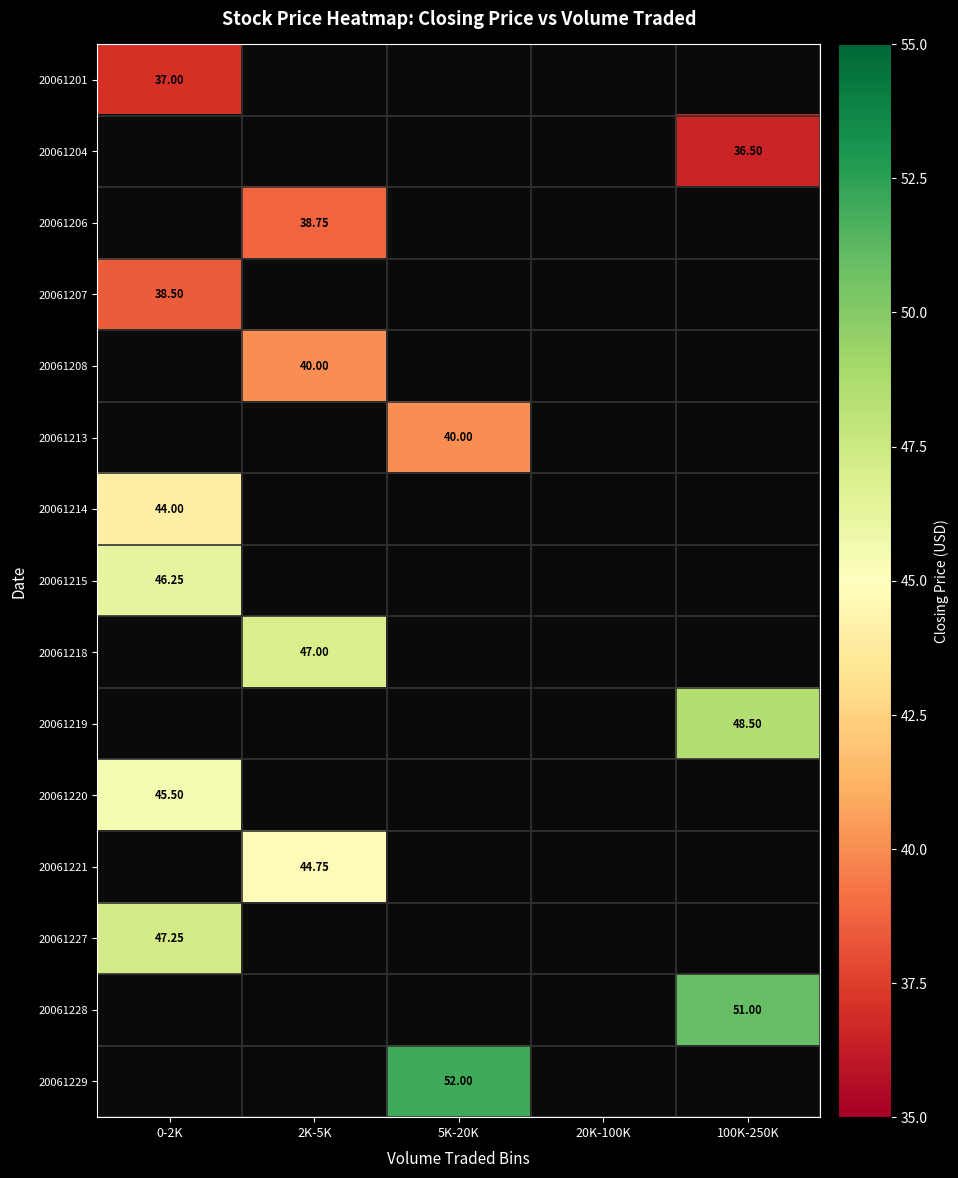

Which category has the highest value in the 20061227 series?

0-2K